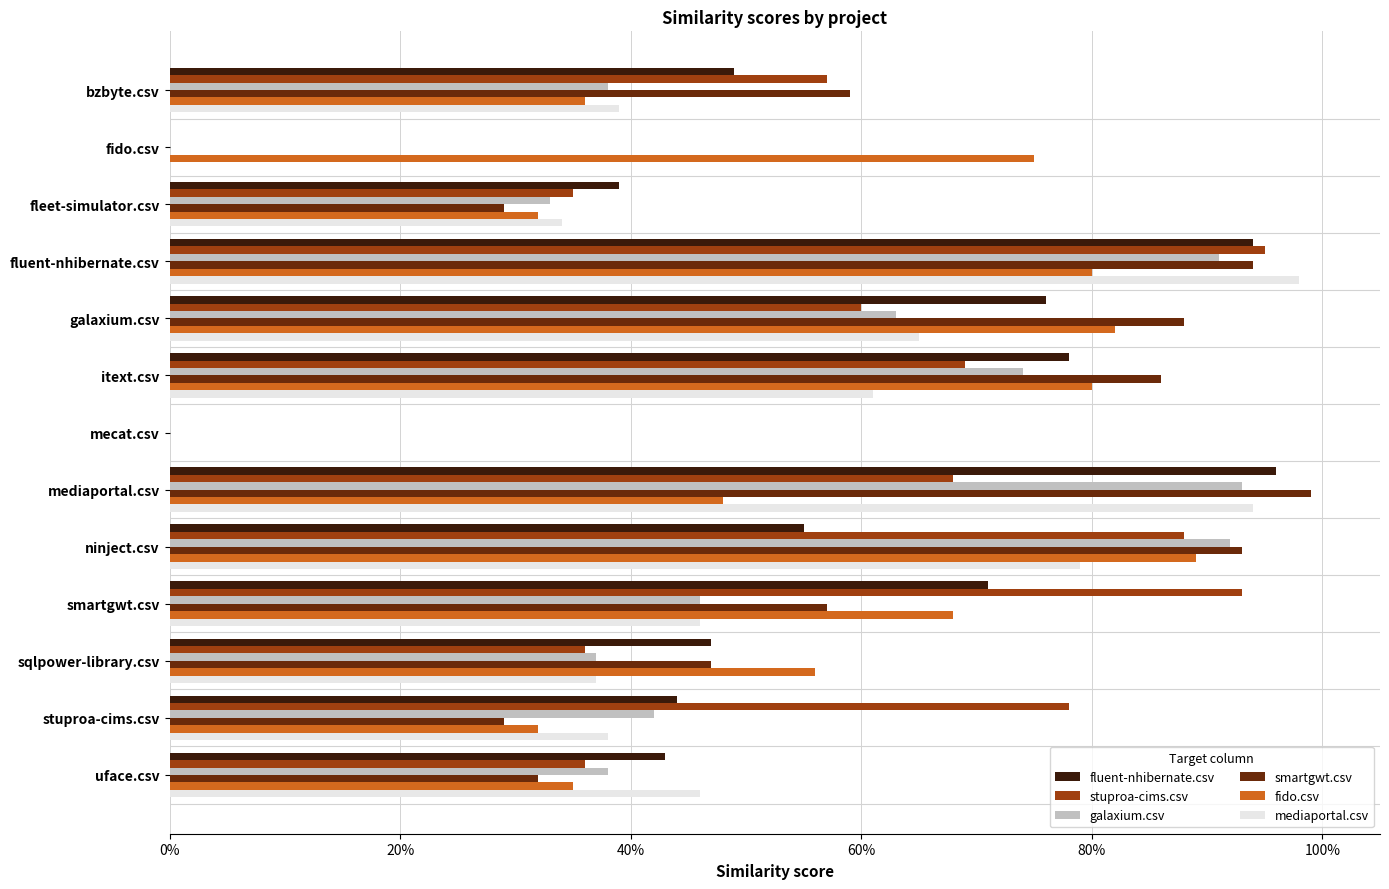

At which category is the sum across all series the highest?

fluent-nhibernate.csv